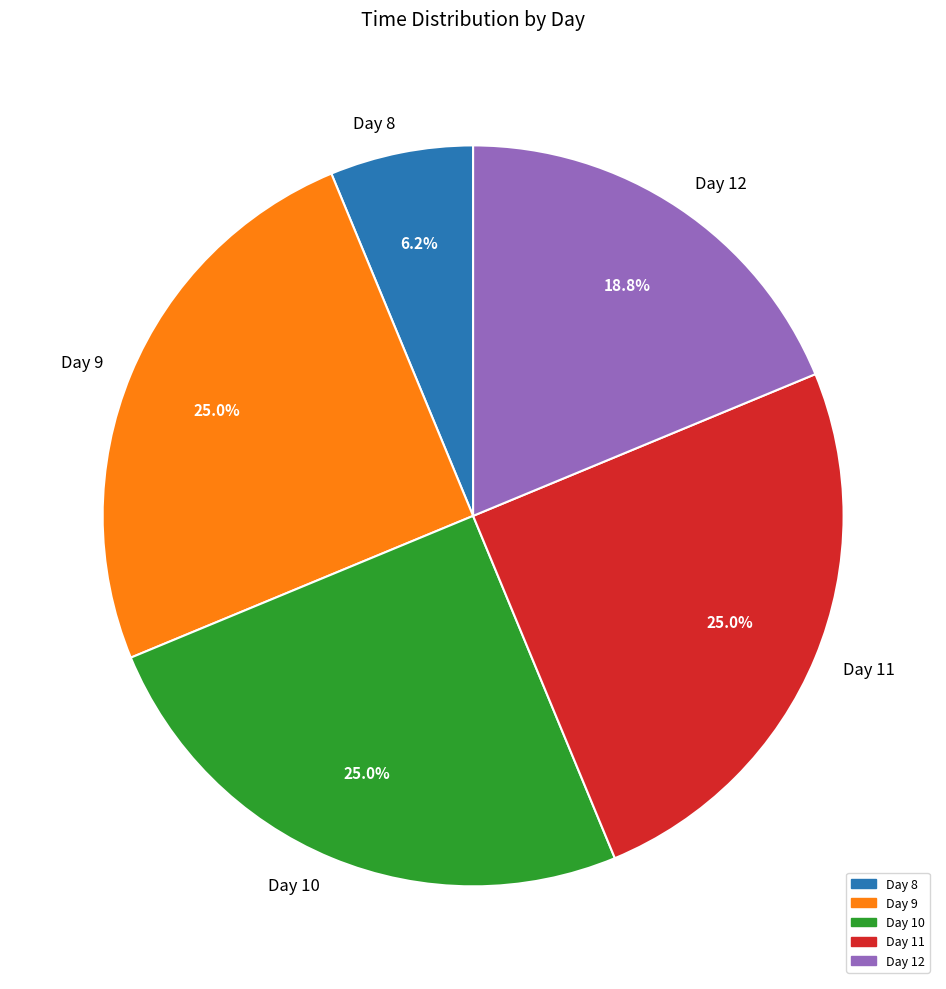

Which category has the smallest portion of the pie?

Day 8